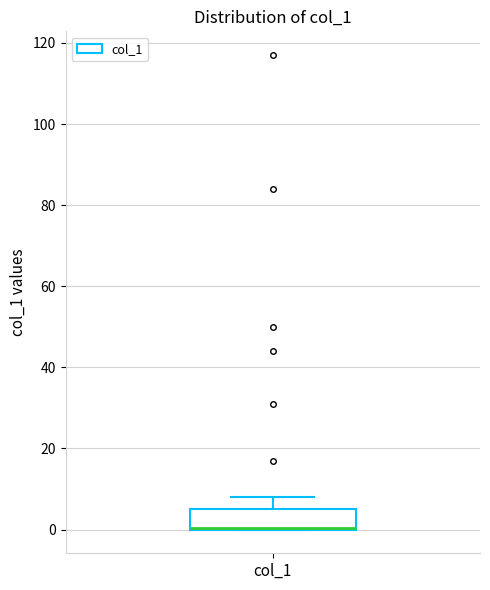

Transcribe this box plot: give where the median line is, the range the box spans, and where the two whiskers end, as read against the y-axis. The values are not printed on the chart, so give them approximately, as read against the axis.

median 0 (drawn on the box's lower edge), box 0 to 6, whiskers 0 to 8